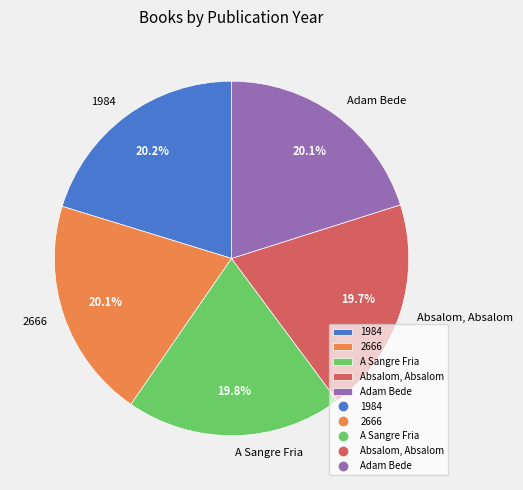

How many segments does this pie chart have?

5